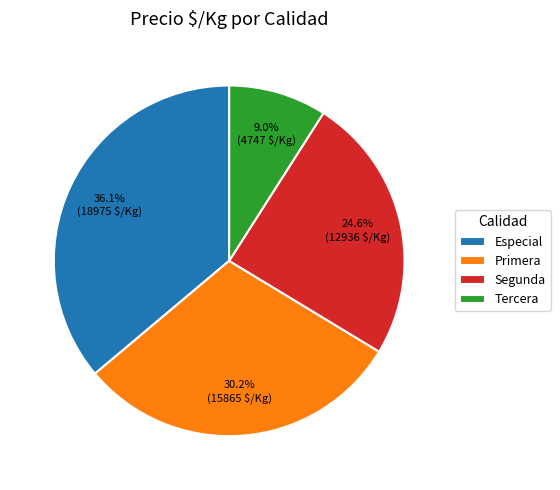

How many slices are in this pie chart?

4